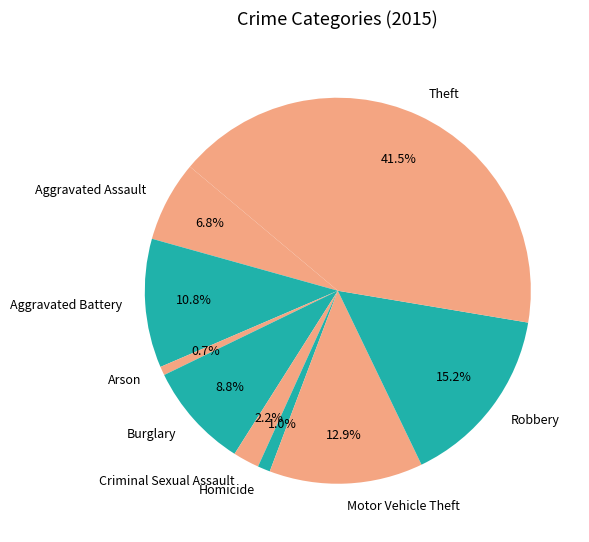

Count the number of slices in the pie.

9